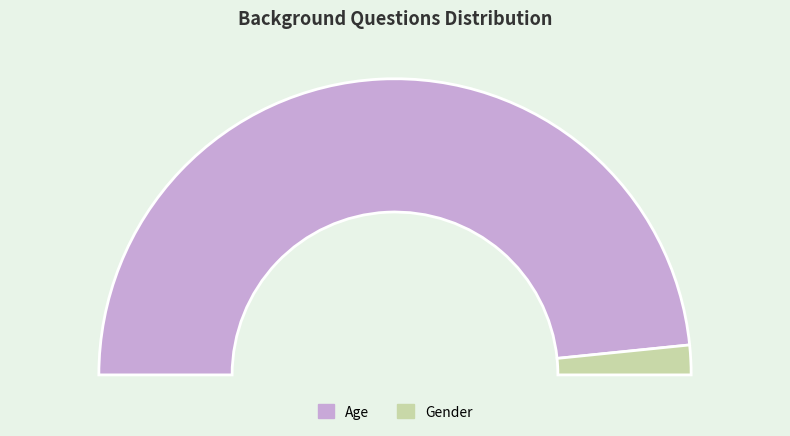

What is the change in value from Age to Gender?

-29